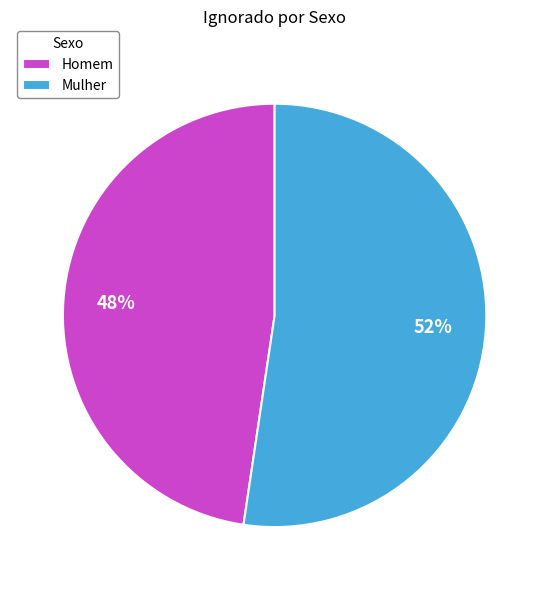

Which has a higher value, Homem or Mulher?

Mulher